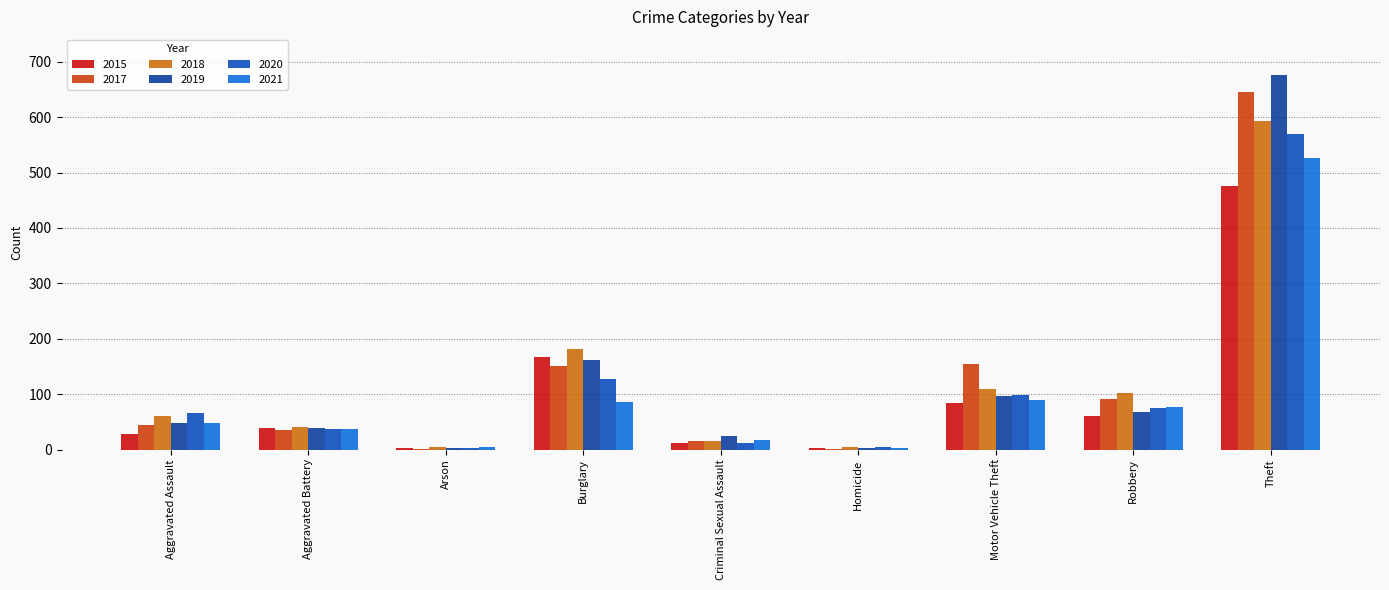

The 2020 series shows 38 at Robbery. True or false?

False